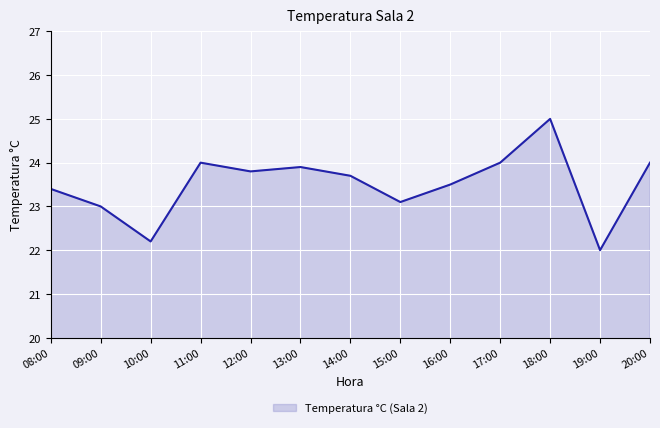

What position from the left is 12:00?

5